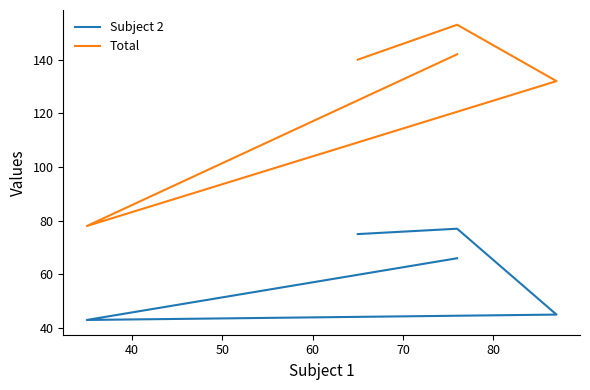

True or false: Total and Subject 2 cross at least once.

False